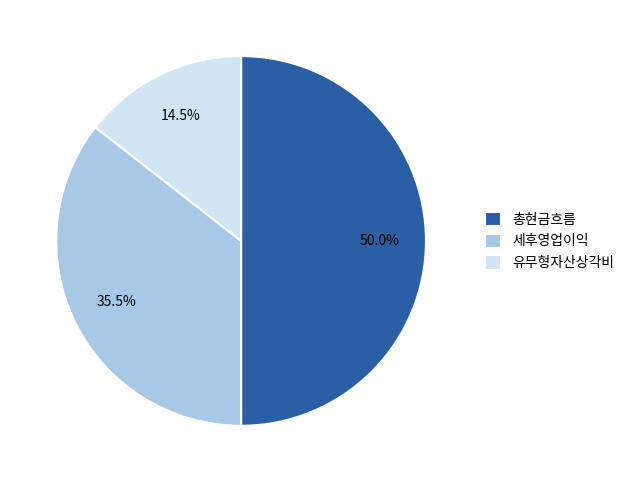

What is the total percentage of 세후영업이익 and 유무형자산상각비?

50.0%